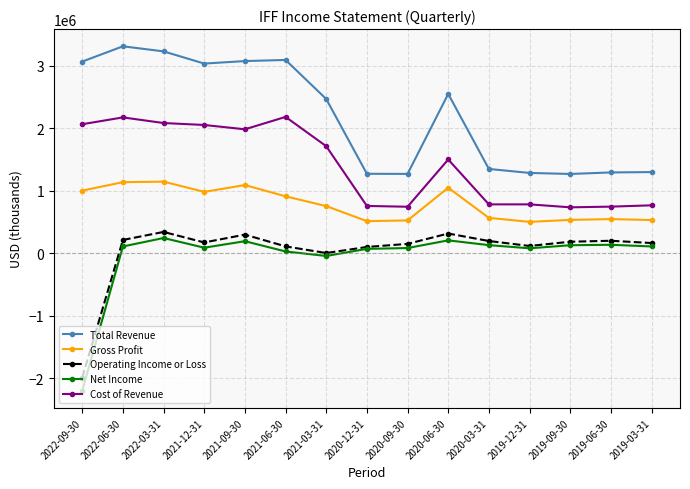

What position from the right is 2021-12-31?

12